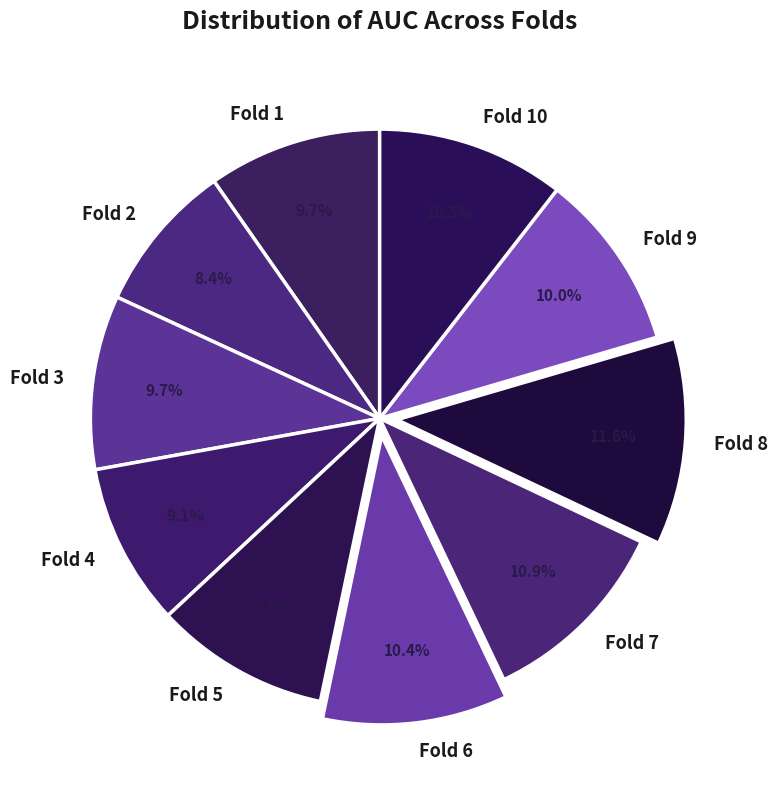

Between Fold 1 and Fold 8, which is larger?

Fold 8